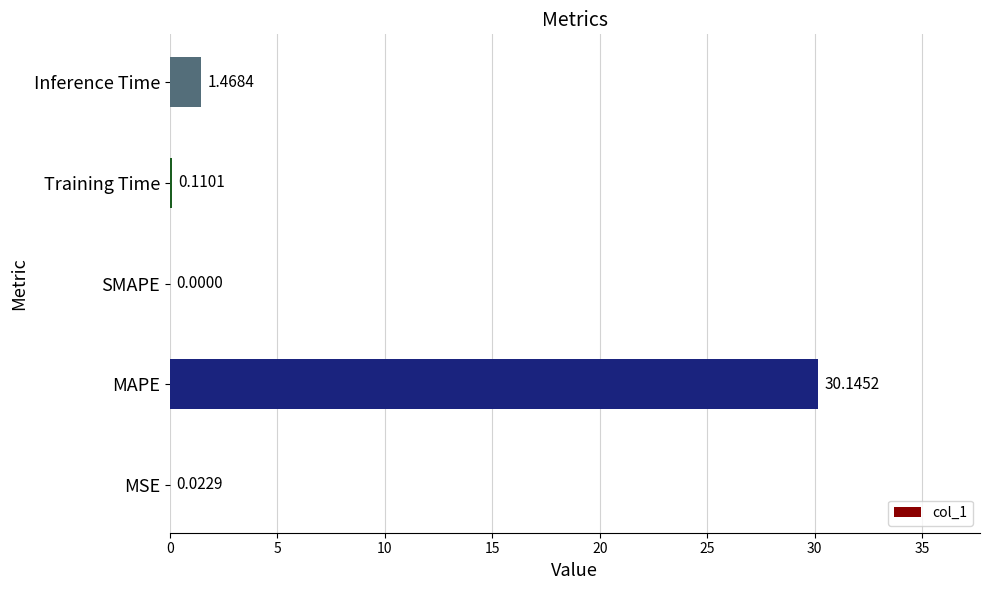

Between MAPE and Inference Time, which is larger?

MAPE